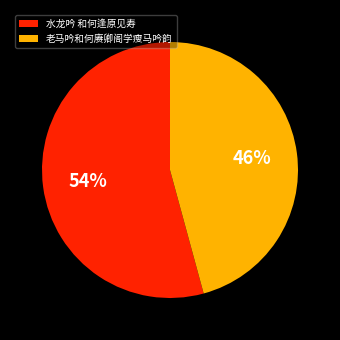

The 老马吟和何赓卿阁学瘦马吟韵 slice represents 46% of the pie. True or false?

True